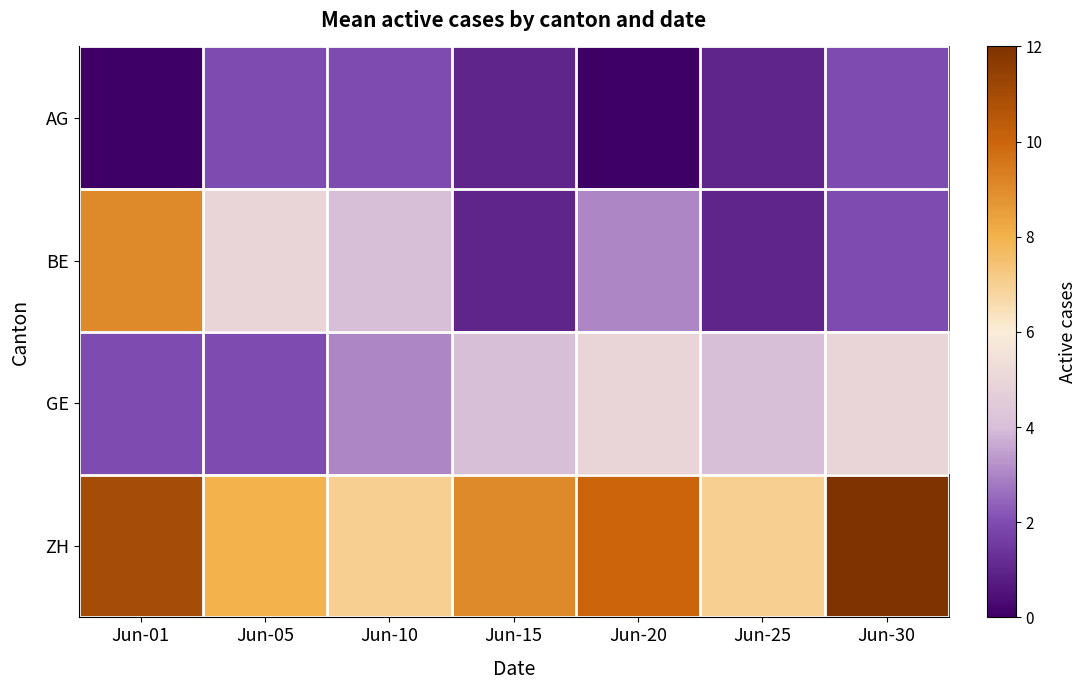

Reading left to right, extract all data points from this chart.

AG: Jun-01=0	Jun-05=2	Jun-10=2	Jun-15=1	Jun-20=0	Jun-25=1	Jun-30=2
BE: Jun-01=9	Jun-05=5	Jun-10=4	Jun-15=1	Jun-20=3	Jun-25=1	Jun-30=2
GE: Jun-01=2	Jun-05=2	Jun-10=3	Jun-15=4	Jun-20=5	Jun-25=4	Jun-30=5
ZH: Jun-01=11	Jun-05=8	Jun-10=7	Jun-15=9	Jun-20=10	Jun-25=7	Jun-30=12